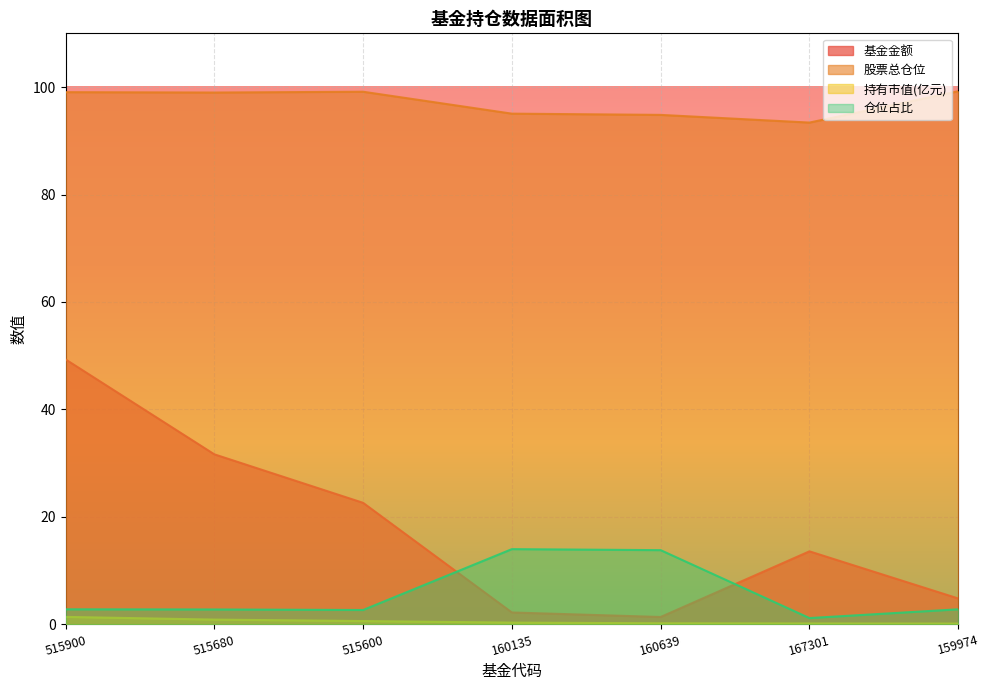

Reading left to right, transcribe all the data shown in this chart.

基金金额: 515900=49.3	515680=31.6	515600=22.6	160135=2.2	160639=1.4	167301=13.6	159974=4.8
股票总仓位: 515900=99.0	515680=99.0	515600=99.1	160135=95.0	160639=94.8	167301=93.4	159974=99.2
持有市值(亿元): 515900=1.4	515680=0.9	515600=0.6	160135=0.3	160639=0.2	167301=0.2	159974=0.1
仓位占比: 515900=2.8	515680=2.8	515600=2.7	160135=14.0	160639=13.8	167301=1.2	159974=2.8